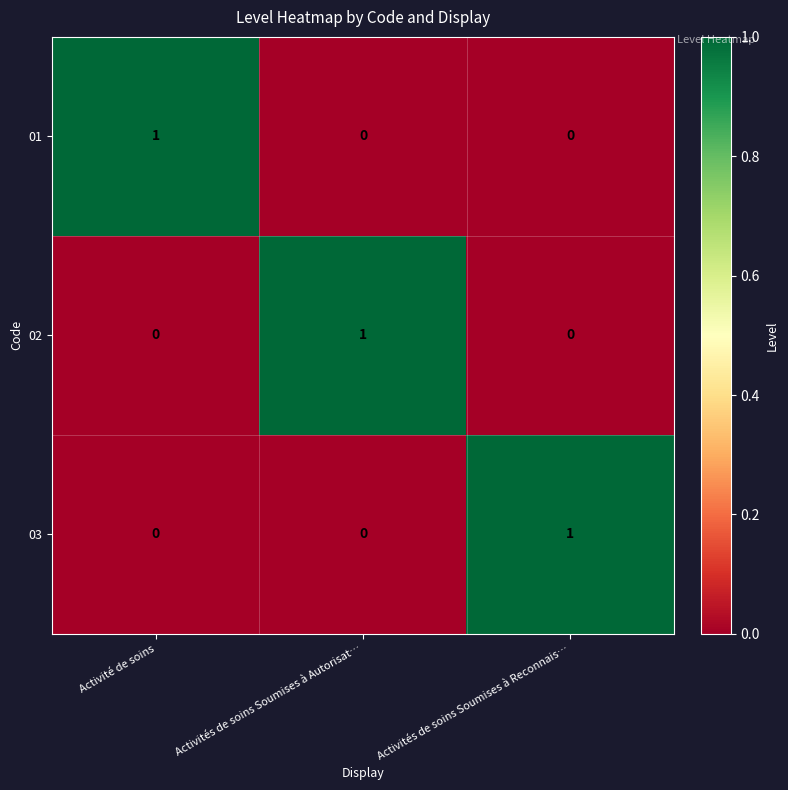

How many positive values does the 03 series have?

1